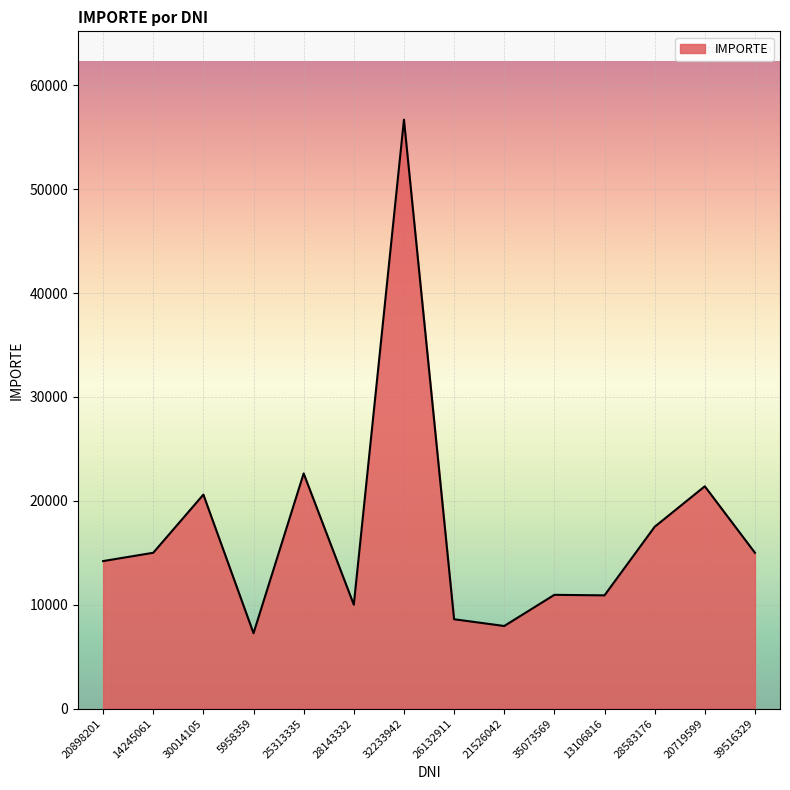

Read the value at 25313335.

22640.0